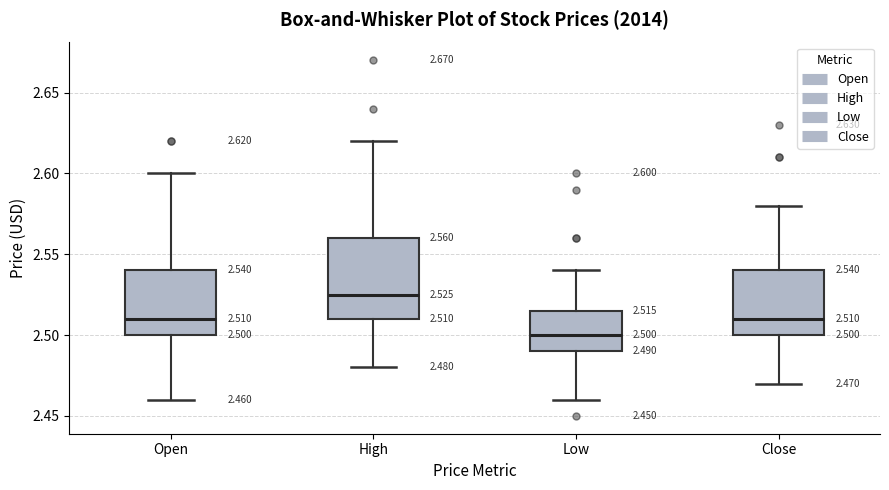

Which box has the highest median line?

High